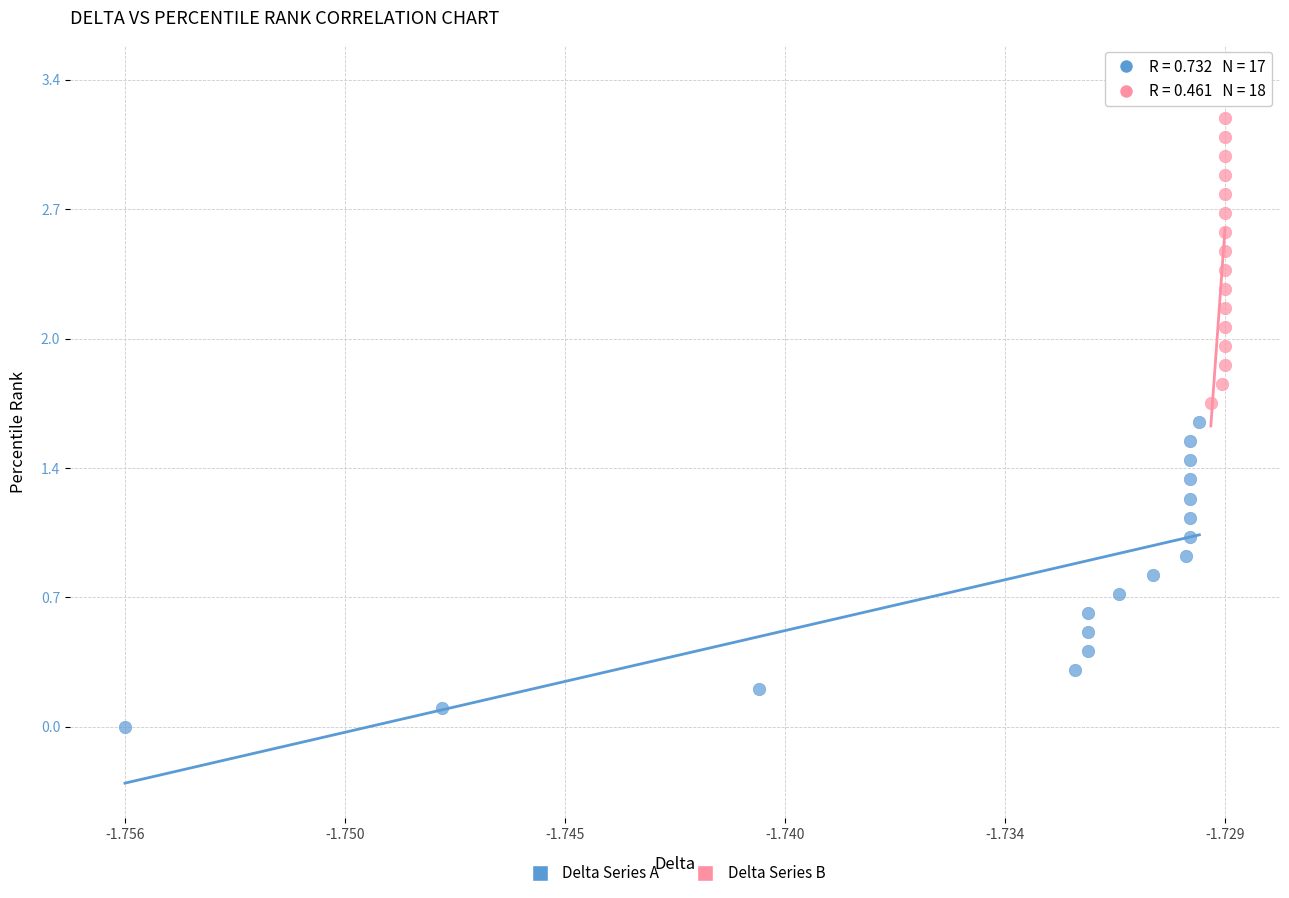

Which series contains the lowest Y value?

Delta Series A